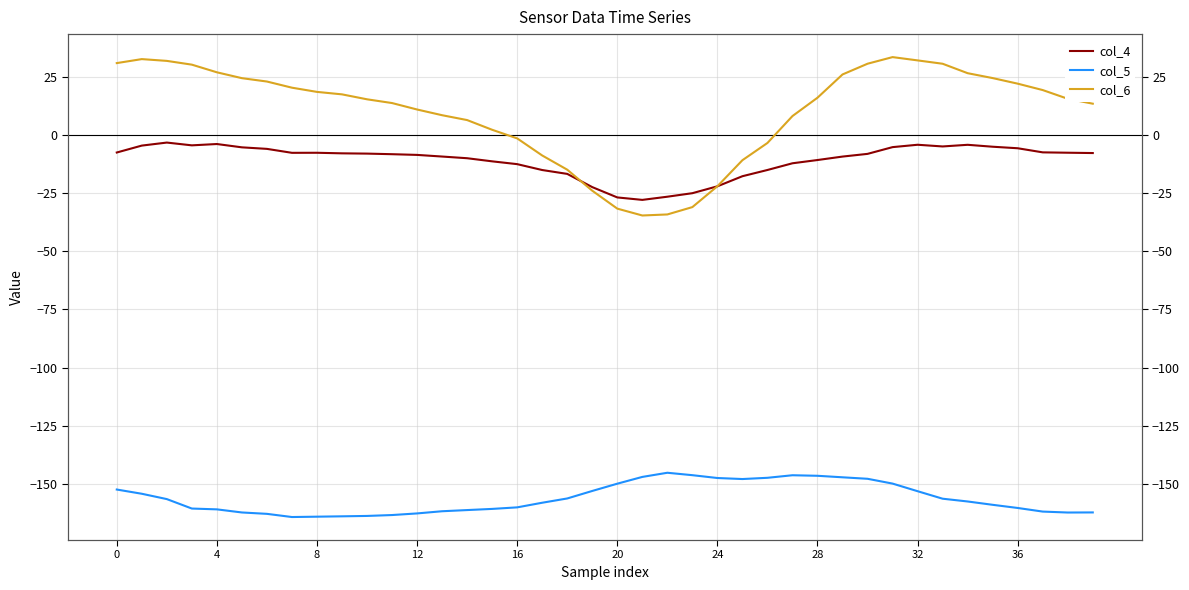

Which category has the lowest value in the col_4 series?

21